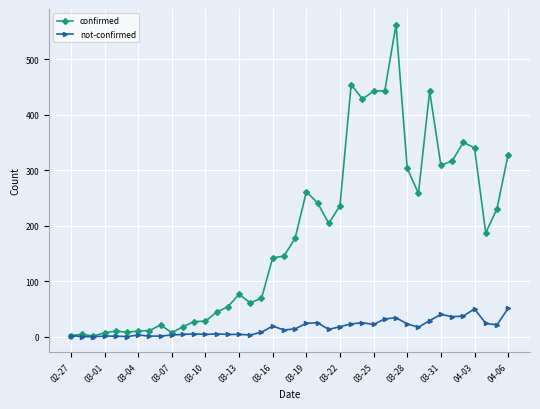

Rank the series by their average value, from highest to lowest.

confirmed, not-confirmed